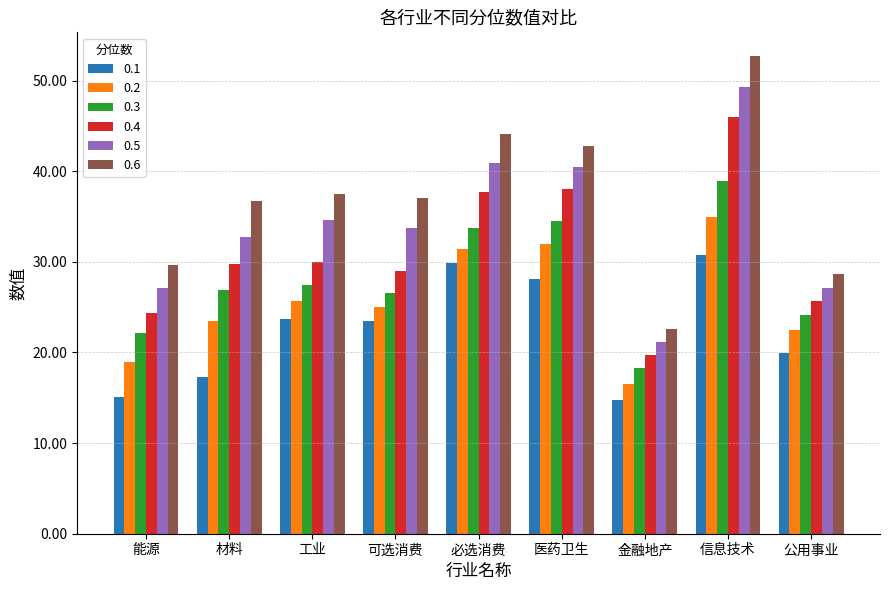

What is the lowest value of the 0.3 series?

18.3